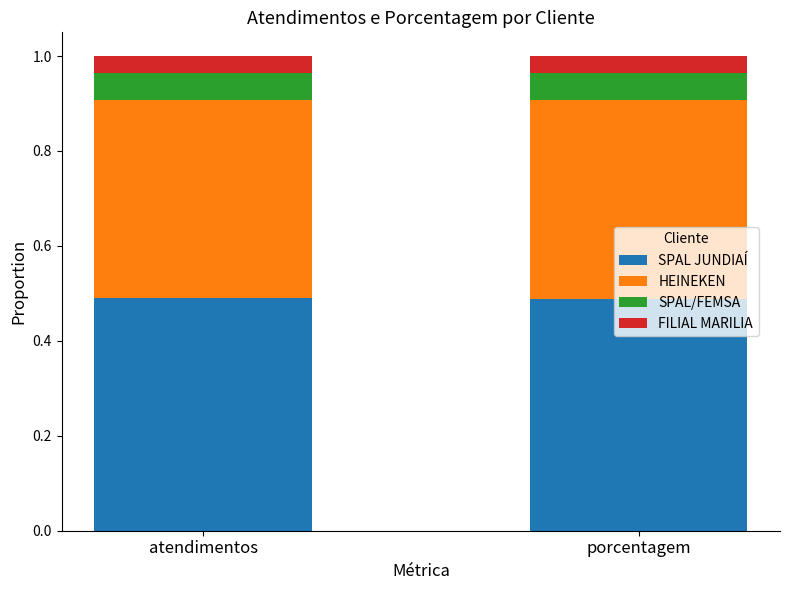

What are all the series names shown in the legend?

SPAL JUNDIAÍ, HEINEKEN, SPAL/FEMSA, FILIAL MARILIA